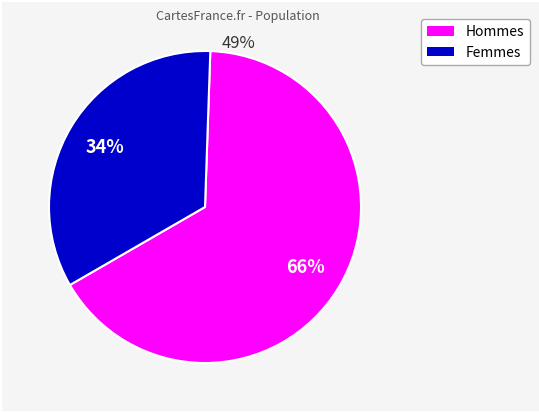

Does any single category account for the majority?

Yes